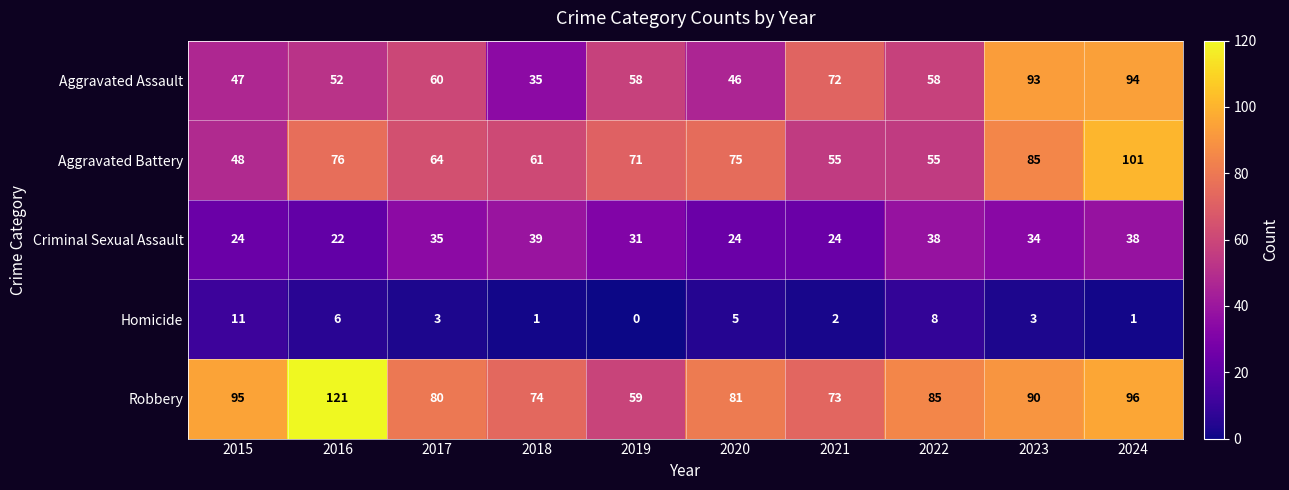

What is the highest value of the Robbery series?

121